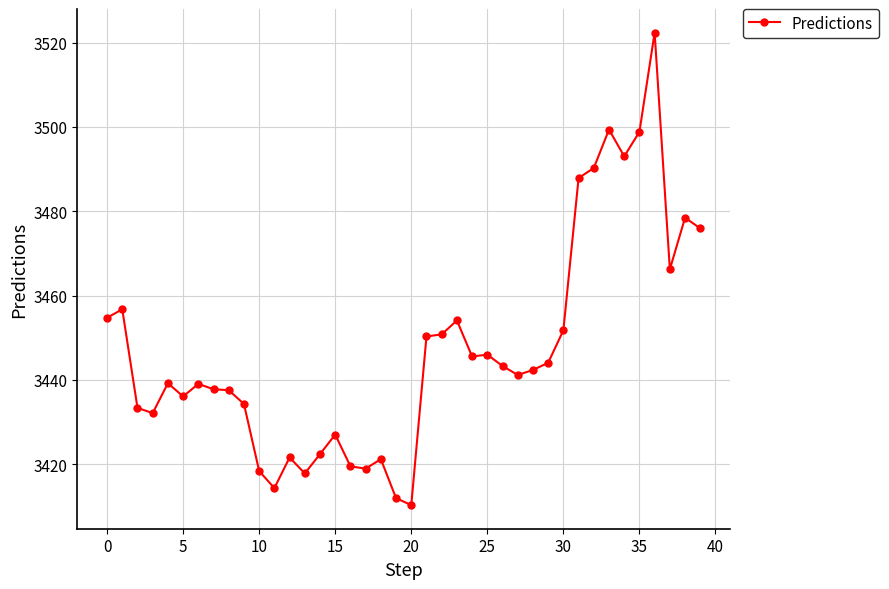

What is the smallest value displayed?

3410.3